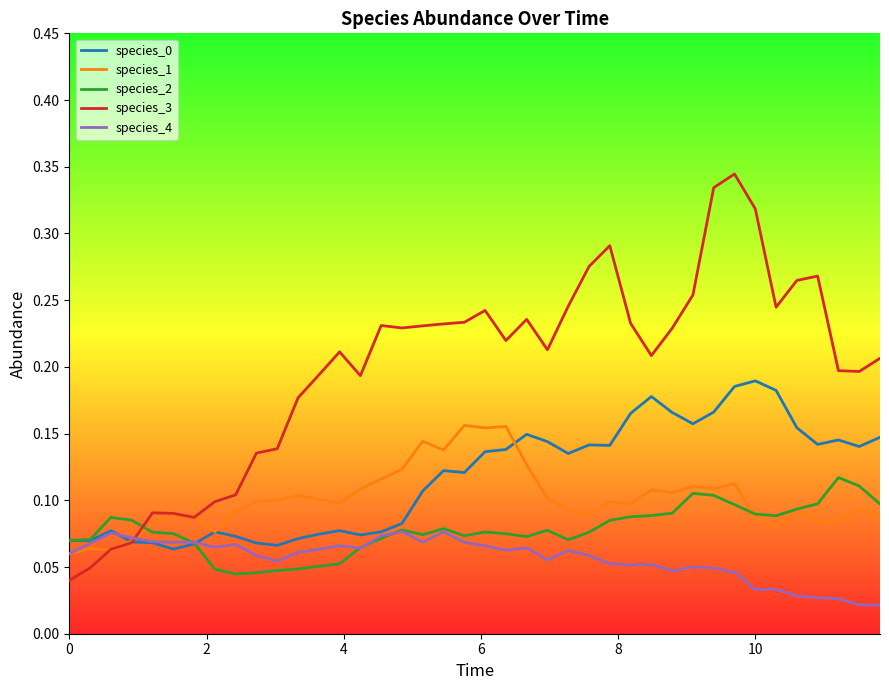

Which series has the largest total across all categories?

species_3